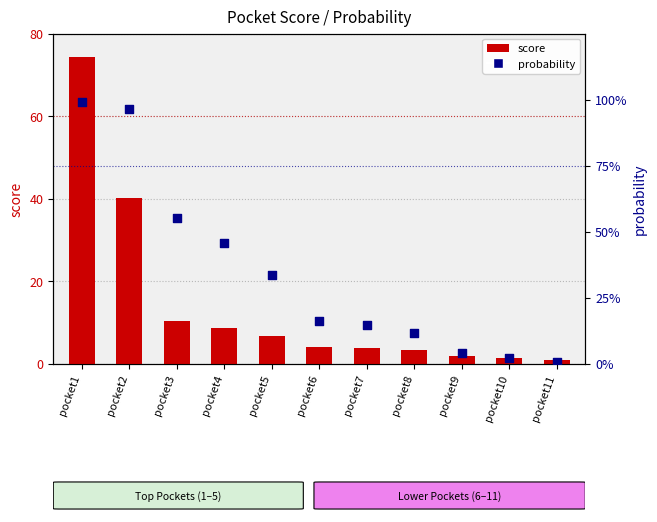

Which series contains the lowest Y value?

probability